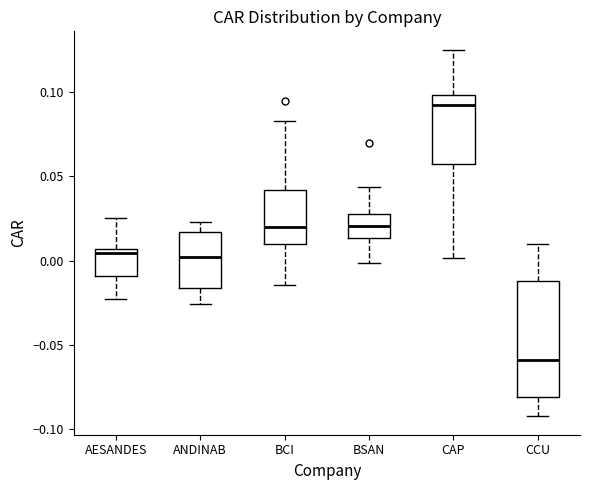

Which box is the tallest, from its lower edge to its upper edge?

CCU